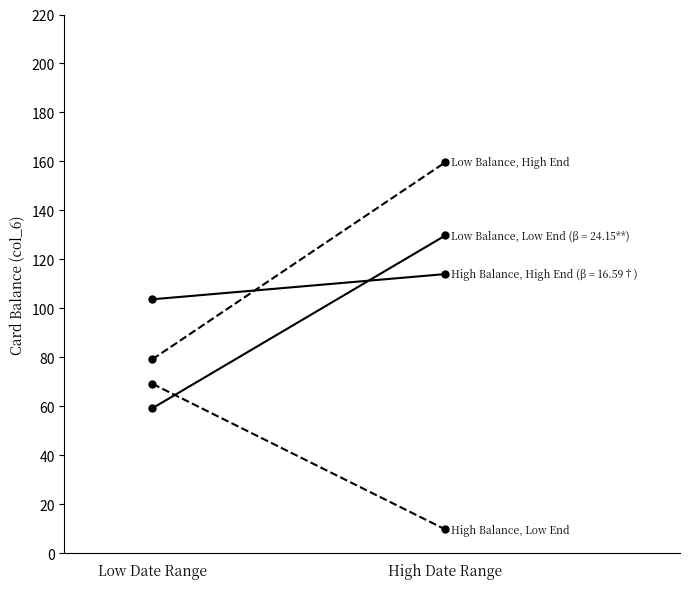

Rank the series at High Date Range from lowest to highest value.

High Balance, Low End, Low Balance, High End